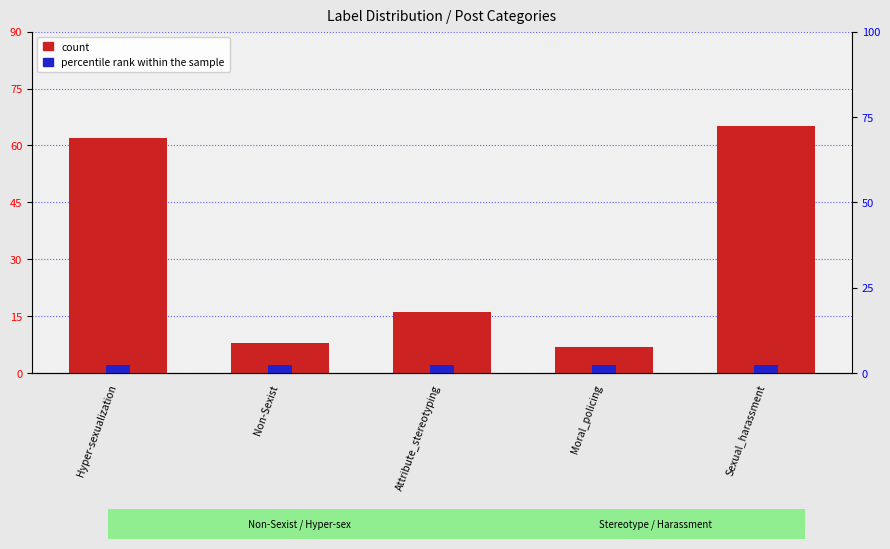

Which series has the largest range (max minus min)?

count